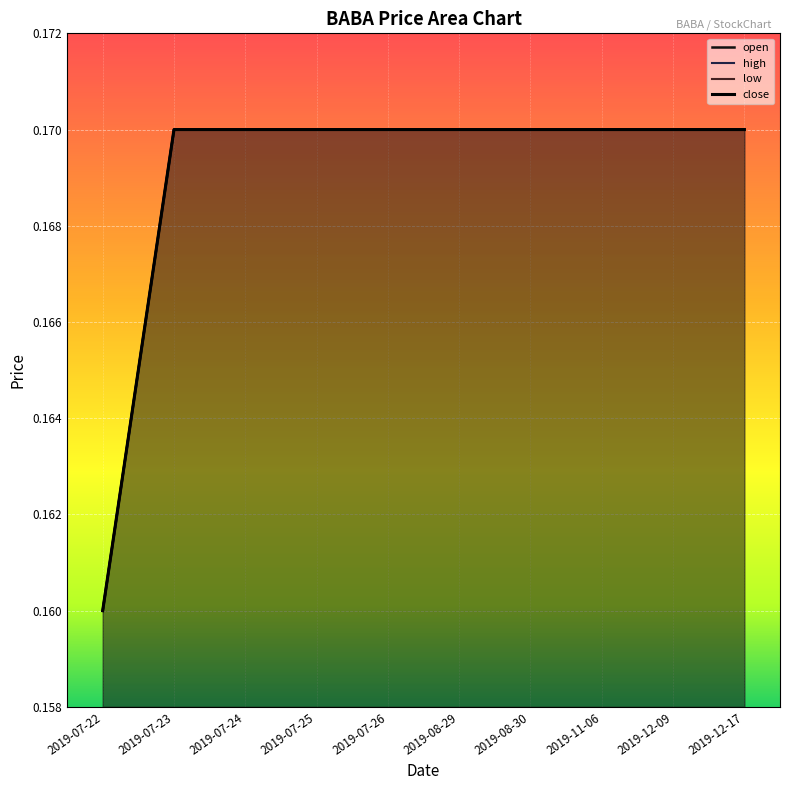

Where is open nearest to the value 0?

2019-07-22